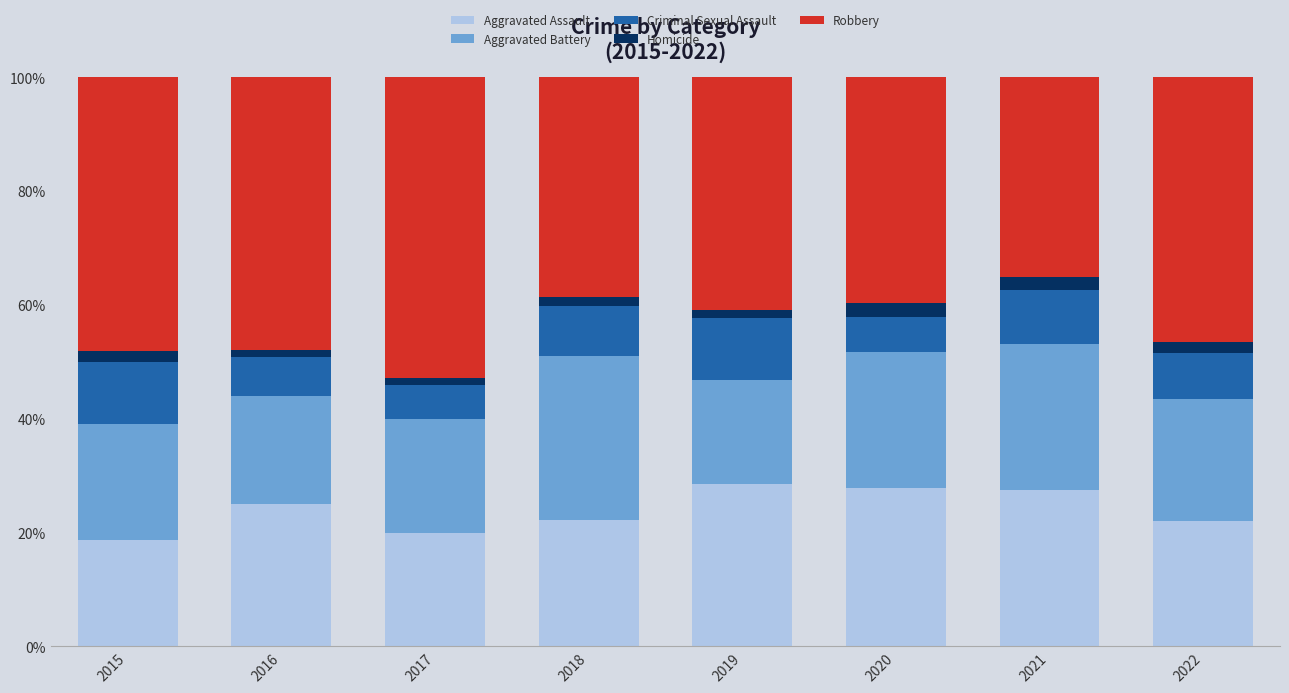

True or false: Aggravated Assault has a value of 27.5 at 2021.

True